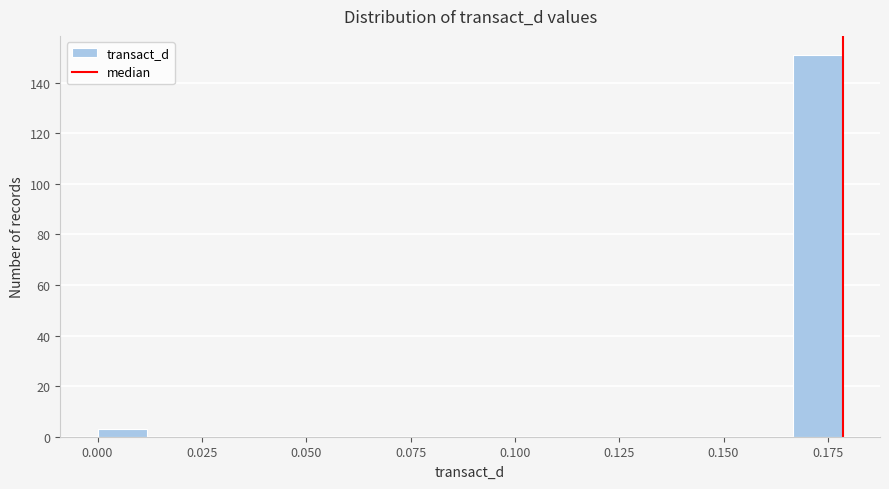

Around what value on the x-axis is the tallest bar? Give the approximate position of its centre, as read against the axis.

0.175